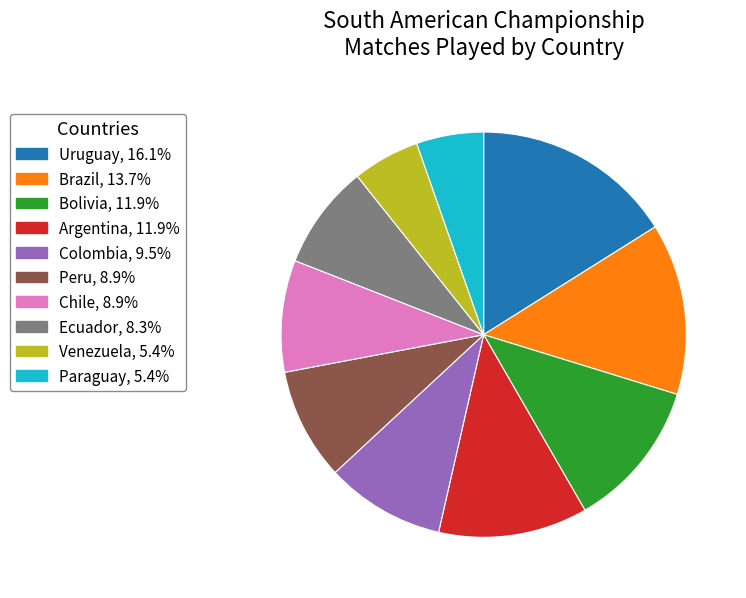

The Colombia slice represents 10% of the pie. True or false?

True